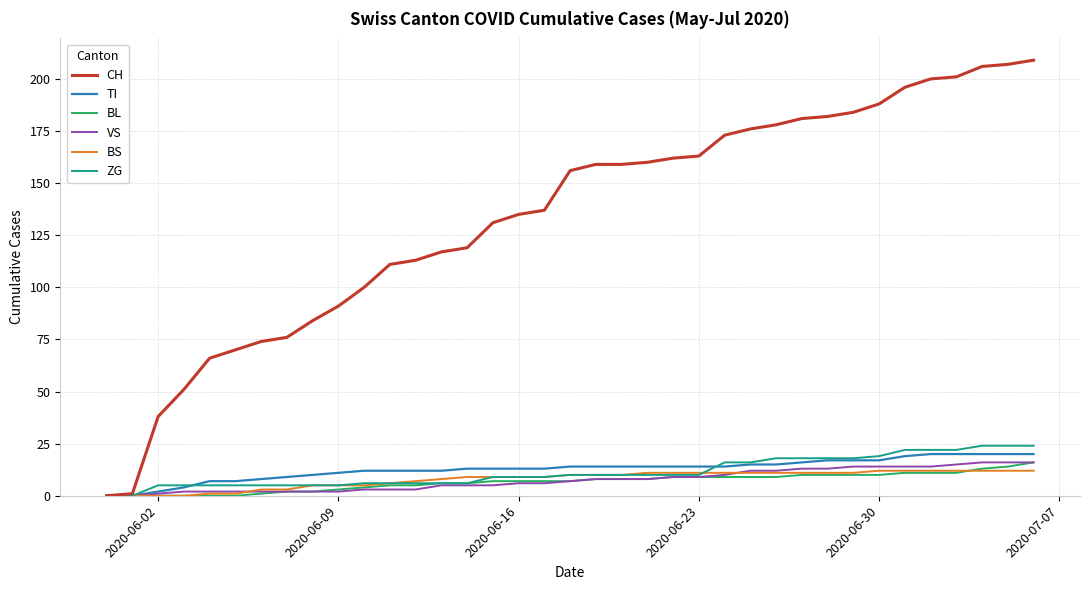

Which series has the largest total across all categories?

CH